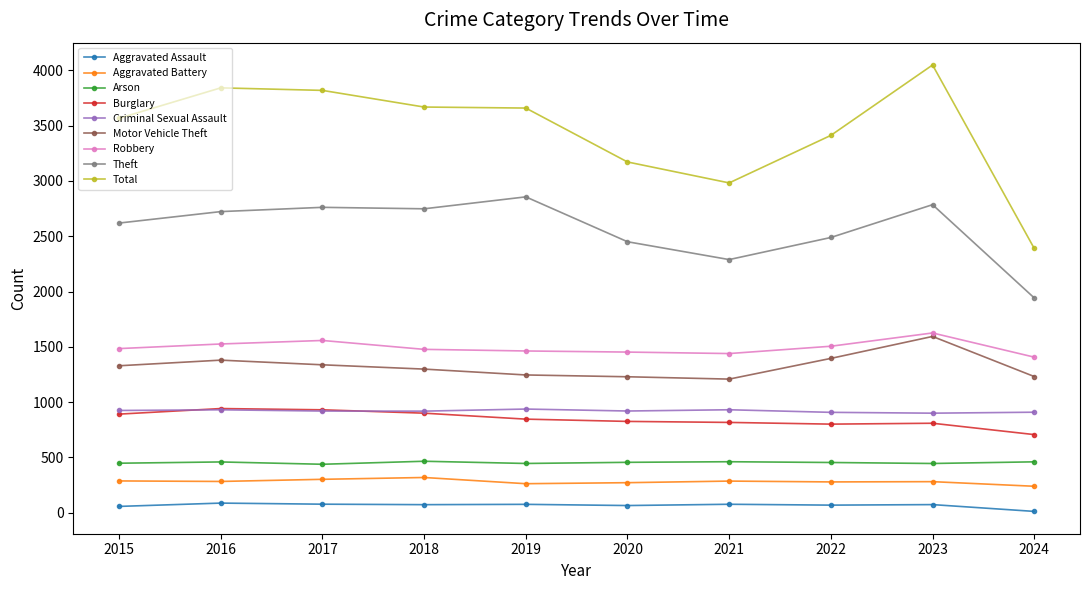

True or false: Motor Vehicle Theft and Robbery cross at least once.

False